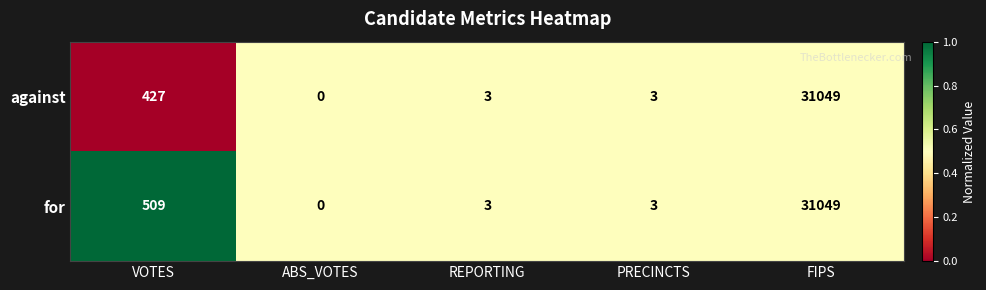

Reading left to right, list all the values displayed in this chart.

against: VOTES=427	ABS_VOTES=0	REPORTING=3	PRECINCTS=3	FIPS=31049
for: VOTES=509	ABS_VOTES=0	REPORTING=3	PRECINCTS=3	FIPS=31049